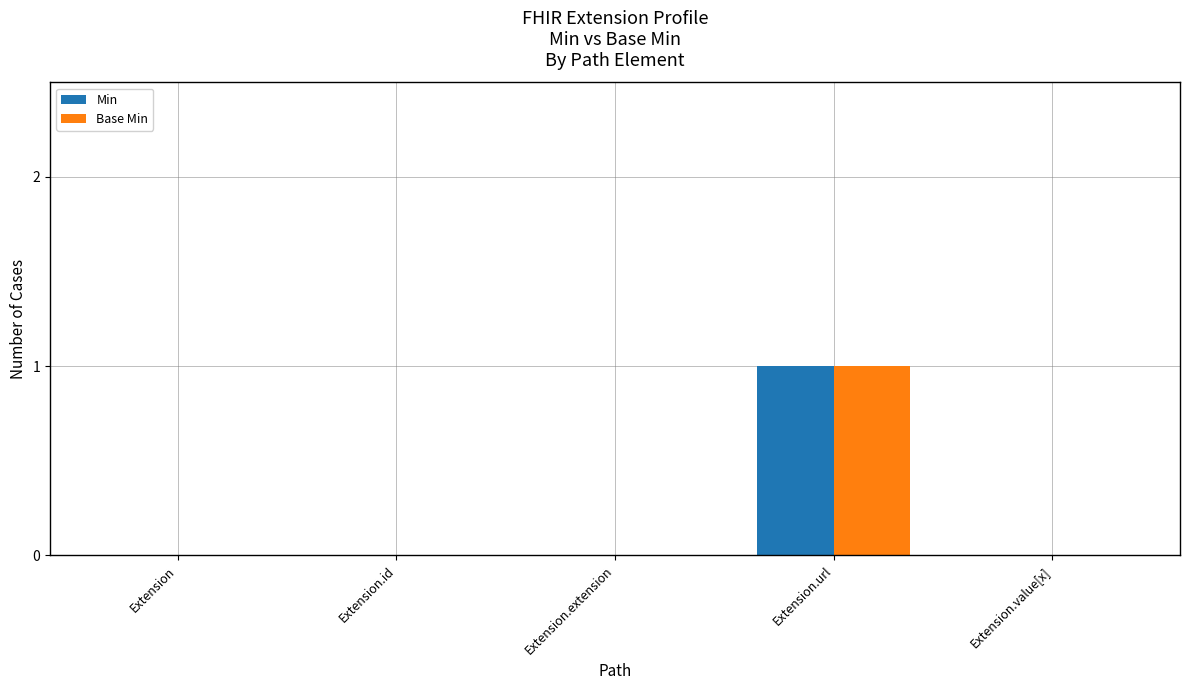

At which category is the sum across all series the highest?

Extension.url